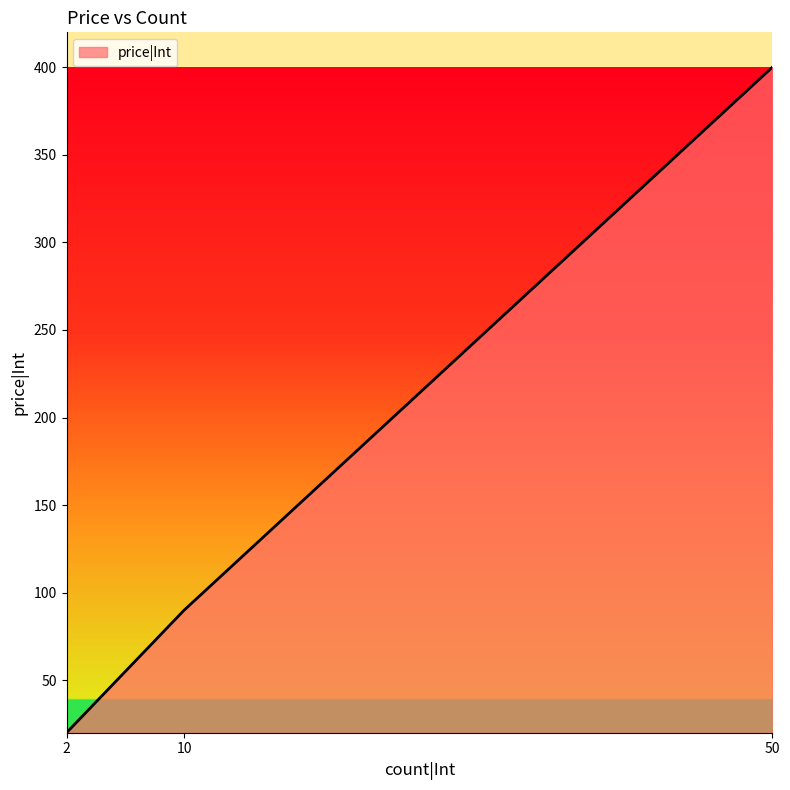

What is the approximate value at 10?

90